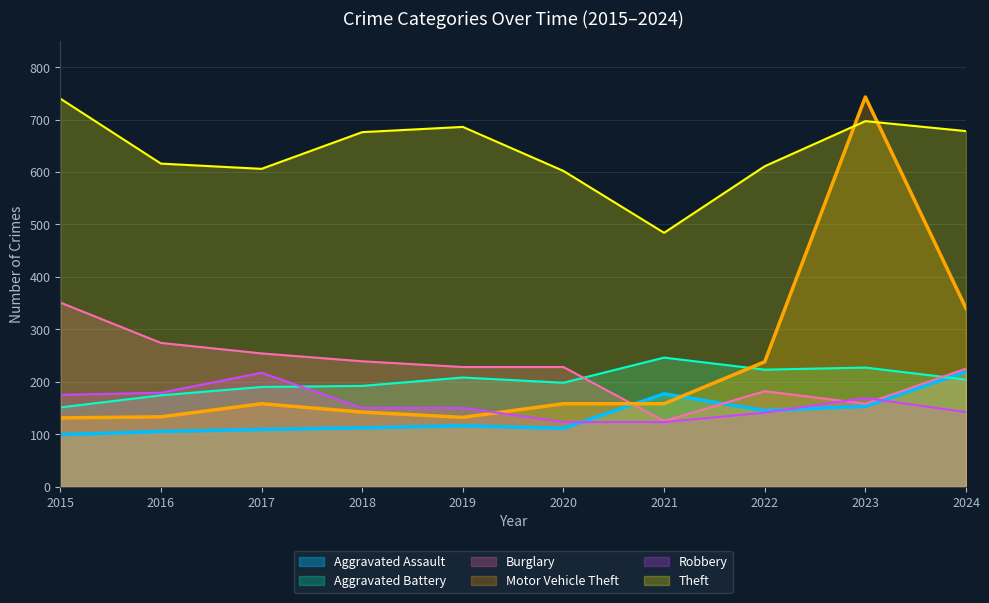

At which category is the sum across all series the highest?

2023